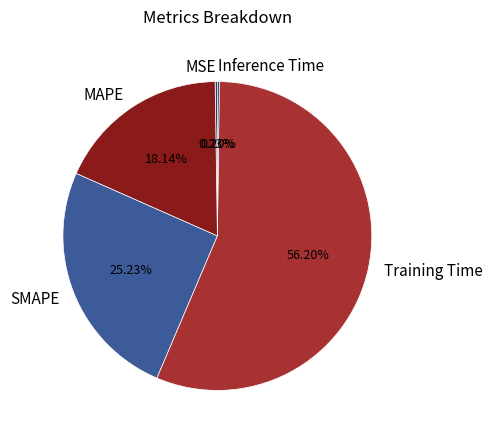

Which category accounts for the majority?

Training Time